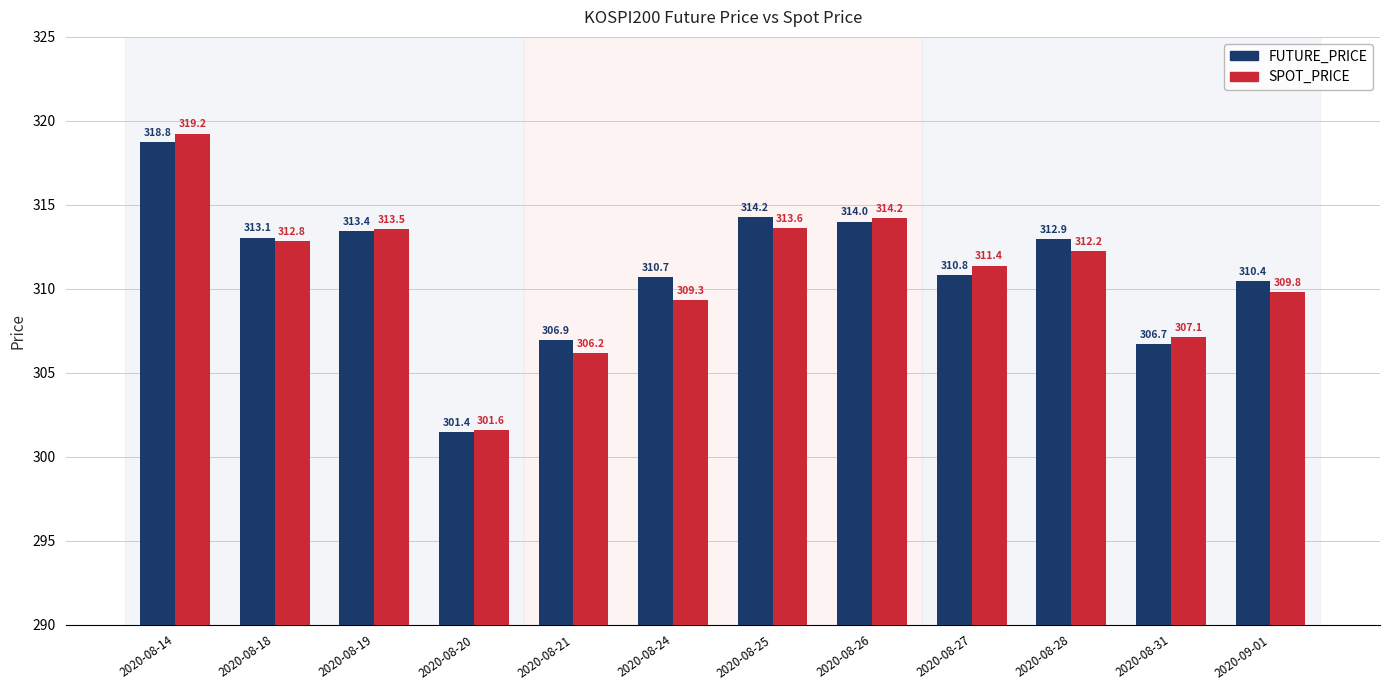

Which series has the largest total across all categories?

FUTURE_PRICE